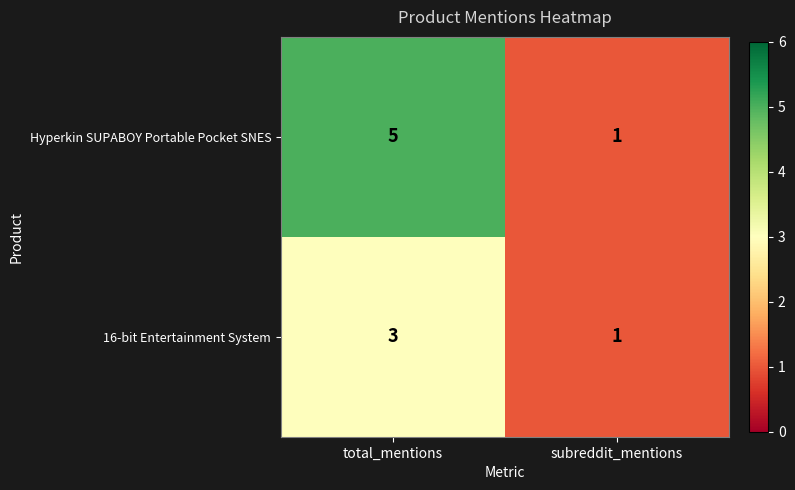

What is the spread (max minus min) of values at total_mentions?

2